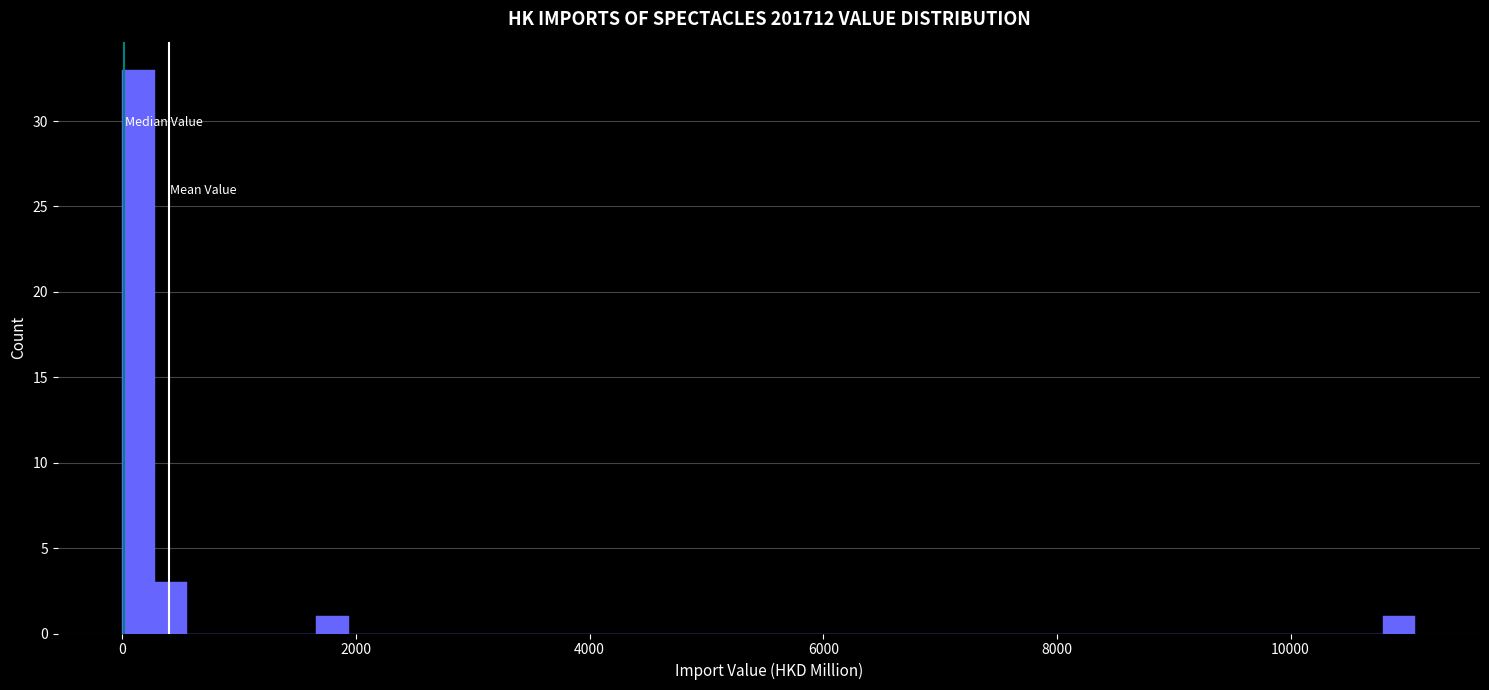

Read against the x-axis, roughly where is the centre of the tallest bar?

200